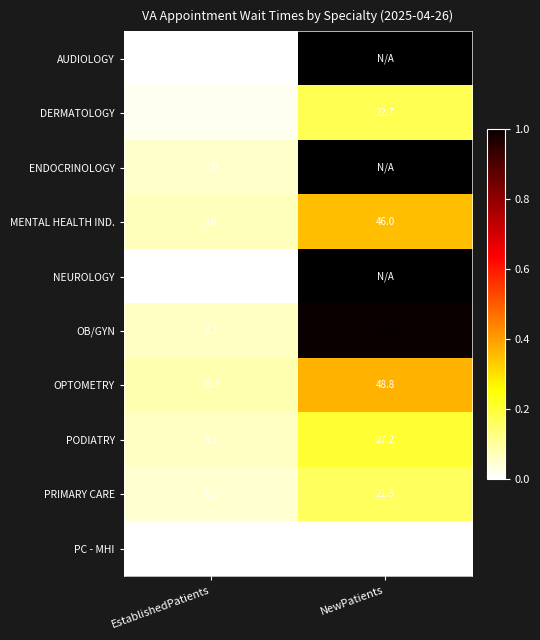

At which label does MENTAL HEALTH IND. reach its minimum?

EstablishedPatients